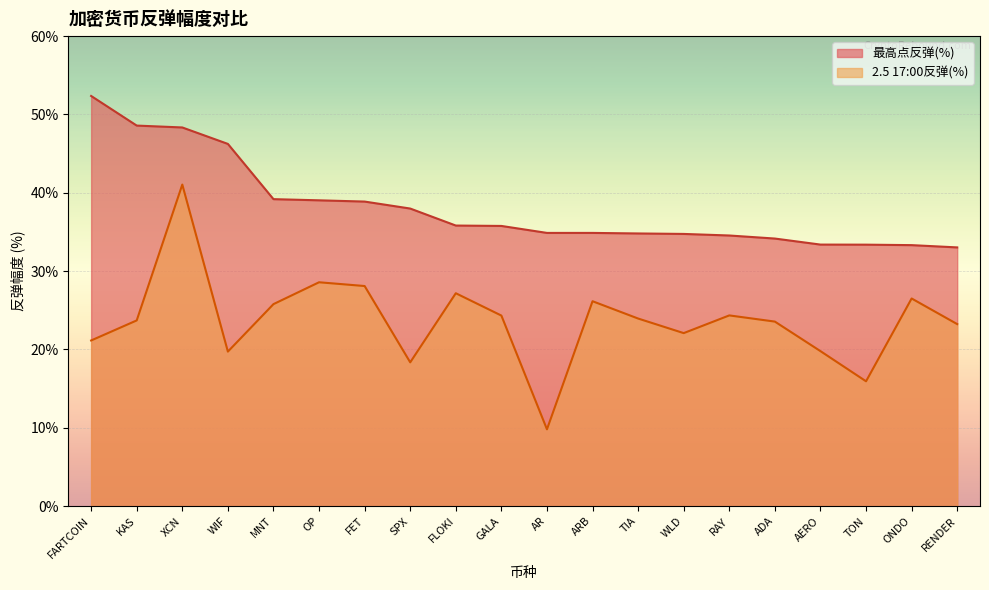

What is the greatest value displayed?

52.4